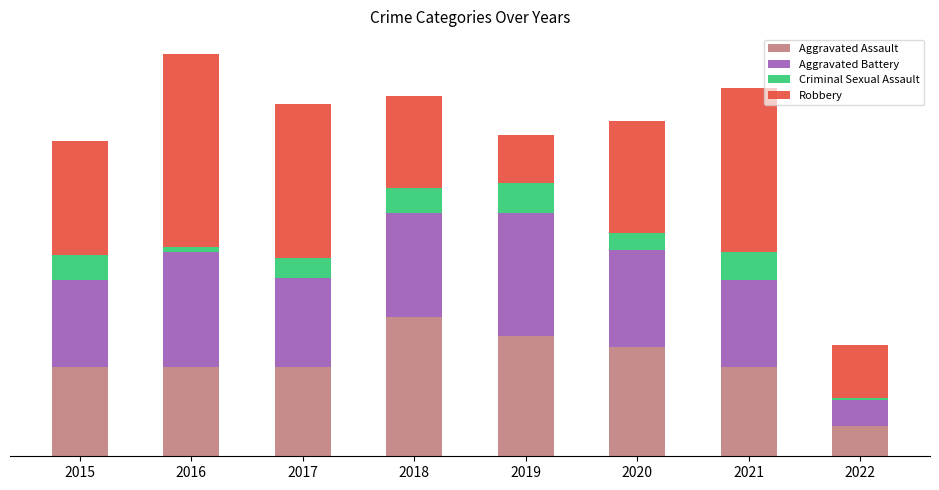

Is it true that Aggravated Battery equals 35 at 2020?

True